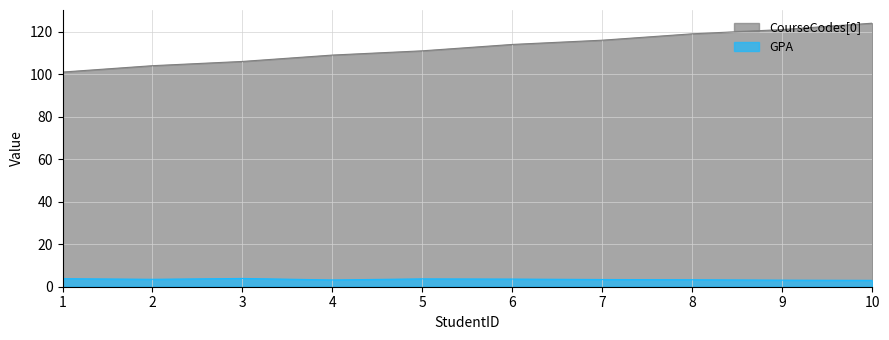

Which series has the largest range (max minus min)?

CourseCodes[0]